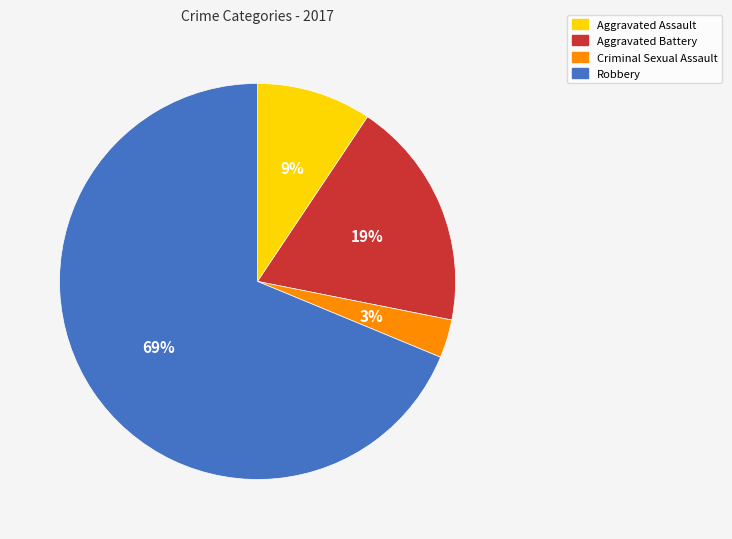

What percentage is the Aggravated Assault slice, to the nearest percent?

9%